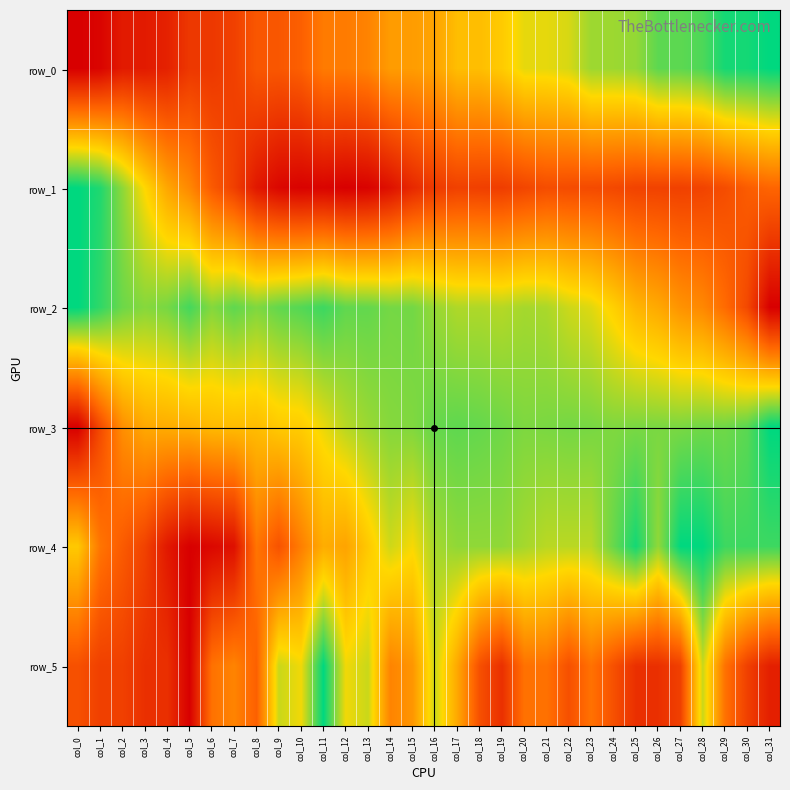

What is the difference between the maximum and second lowest values in the row_2 series?

0.8